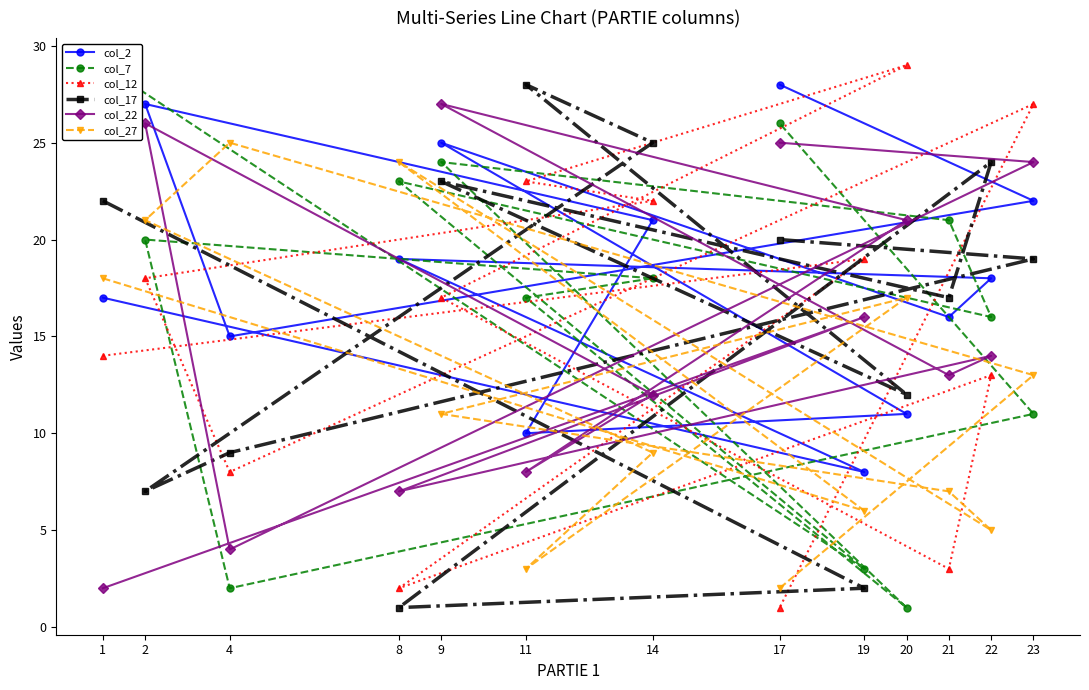

Between 20 and 2, which series saw the biggest shift?

col_7